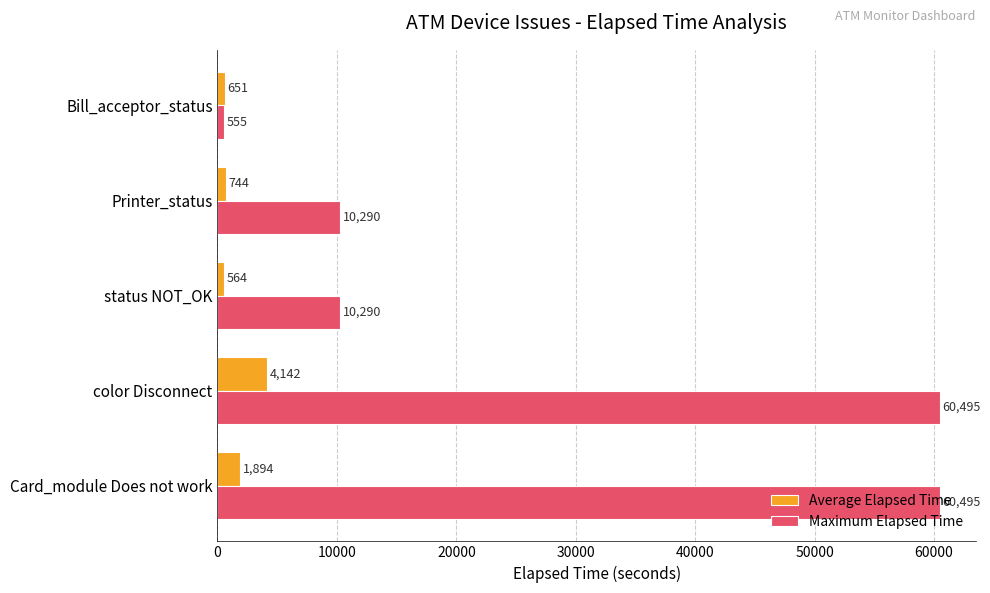

The value of Average Elapsed Time at Bill_acceptor_status is 651. True or false?

True